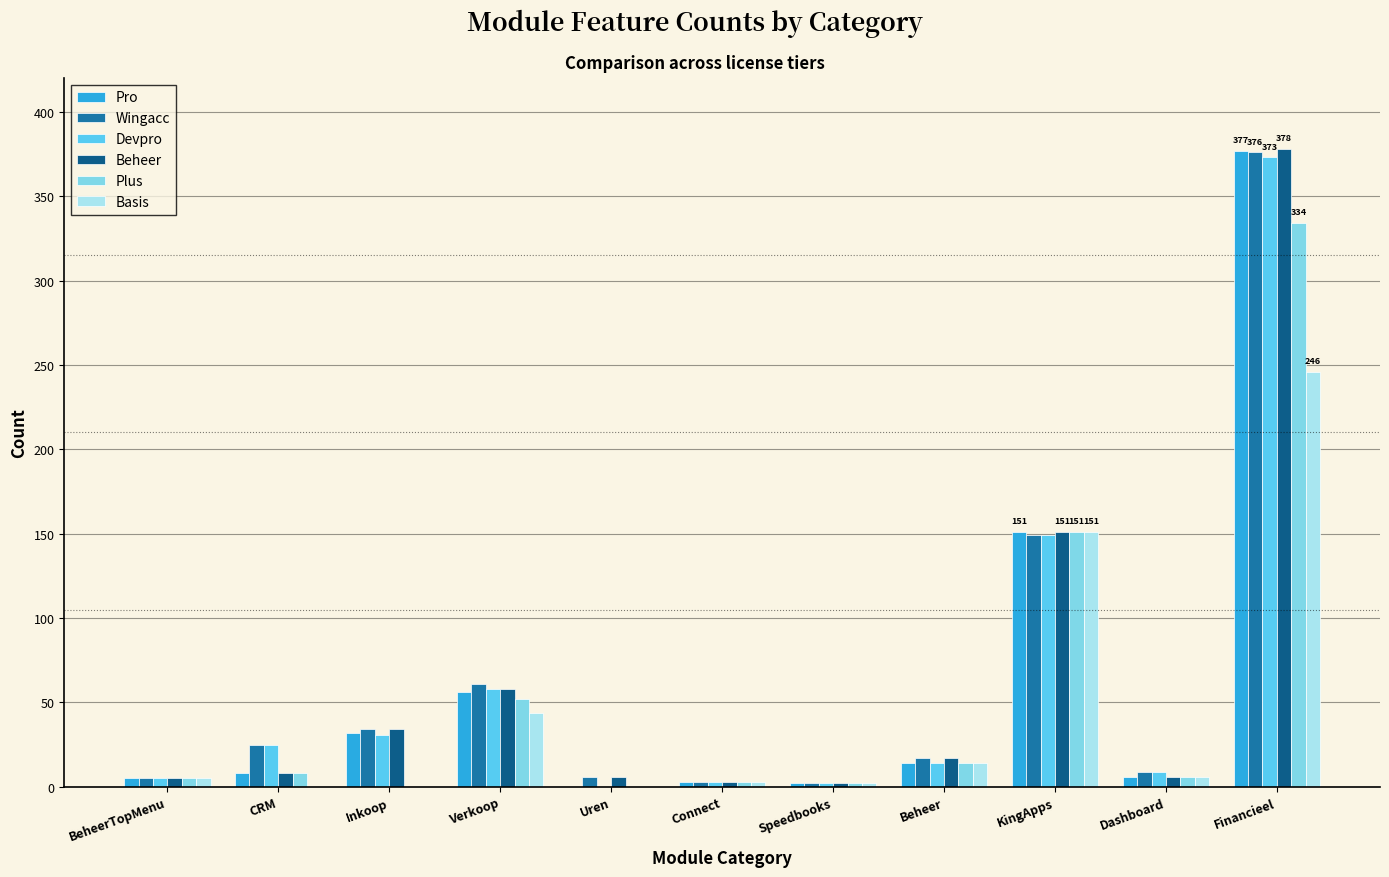

What value does the Pro series have at Verkoop?

56